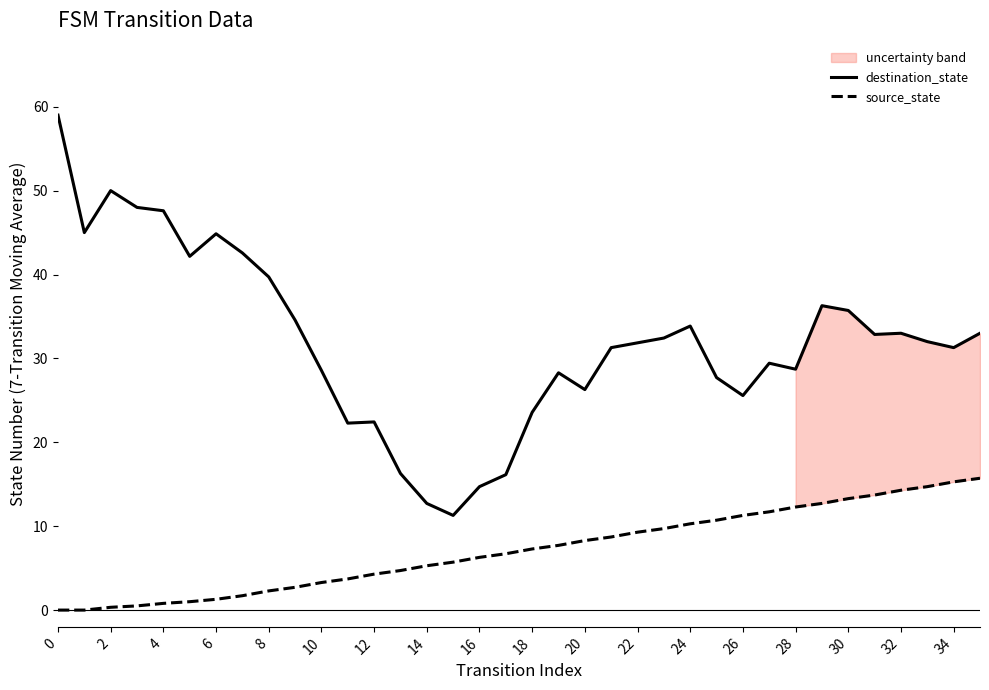

True or false: source_state has a value of 13.8 at 20.

False